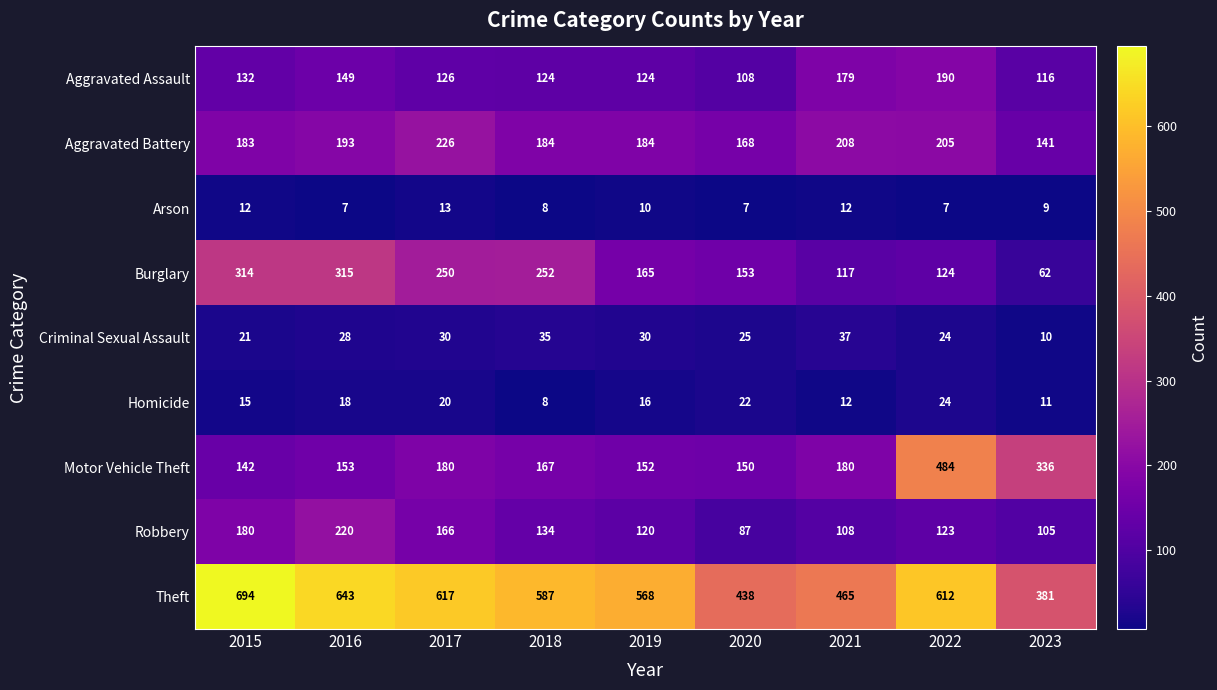

The Homicide series shows 24 at 2022. True or false?

True